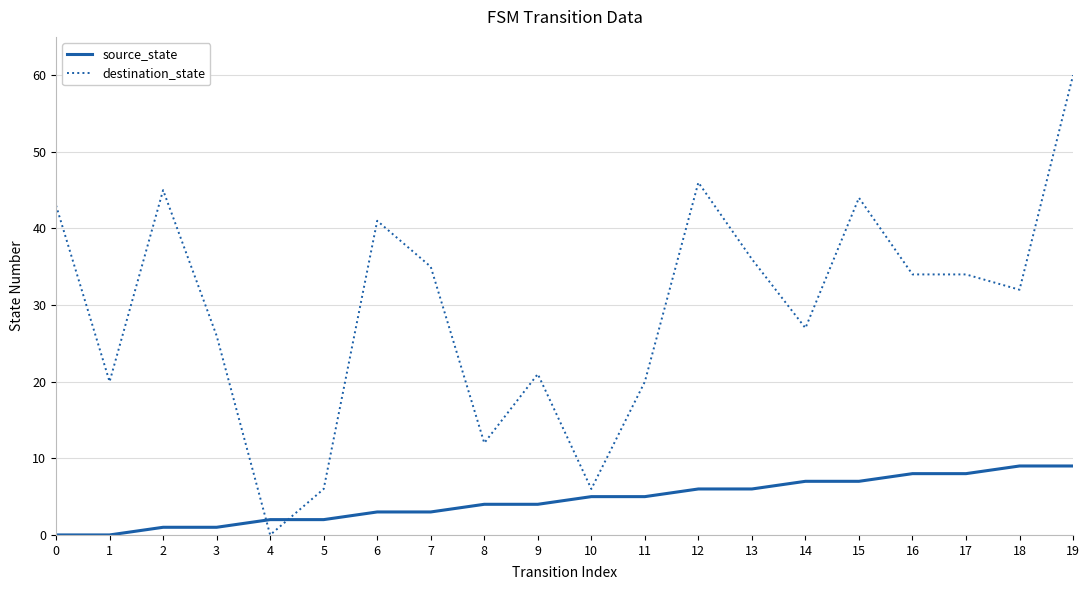

Read the destination_state value at 14, to the nearest 5.

25